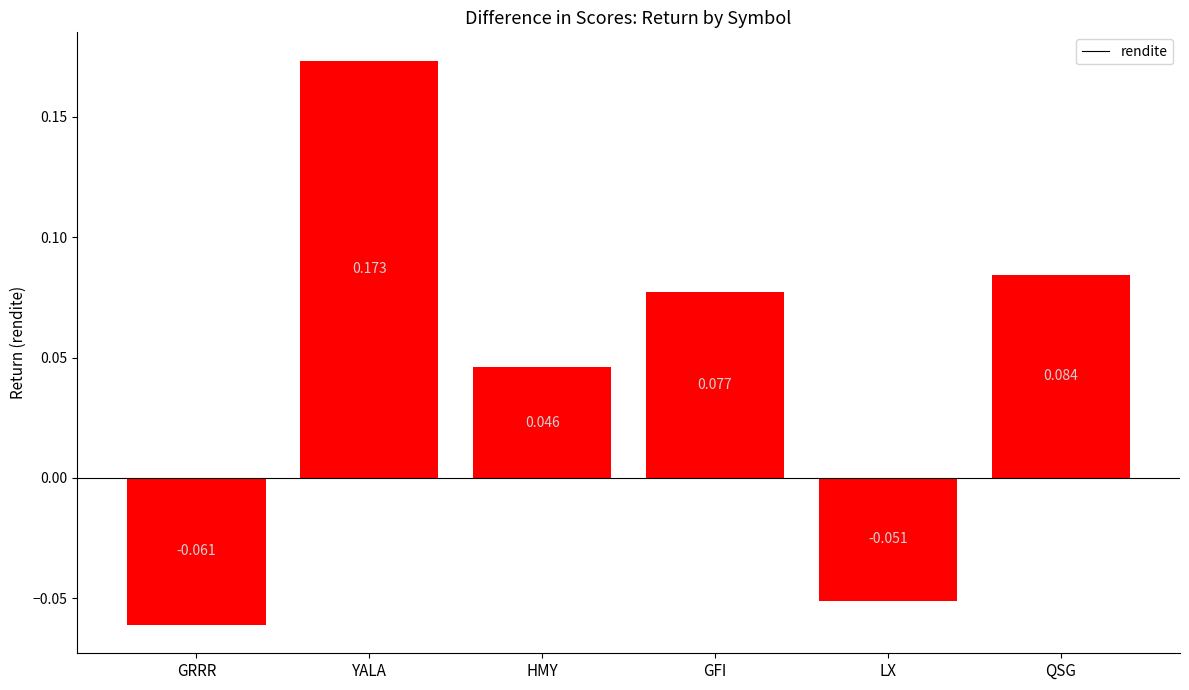

Rank the categories by value from lowest to highest.

GRRR, LX, HMY, GFI, QSG, YALA